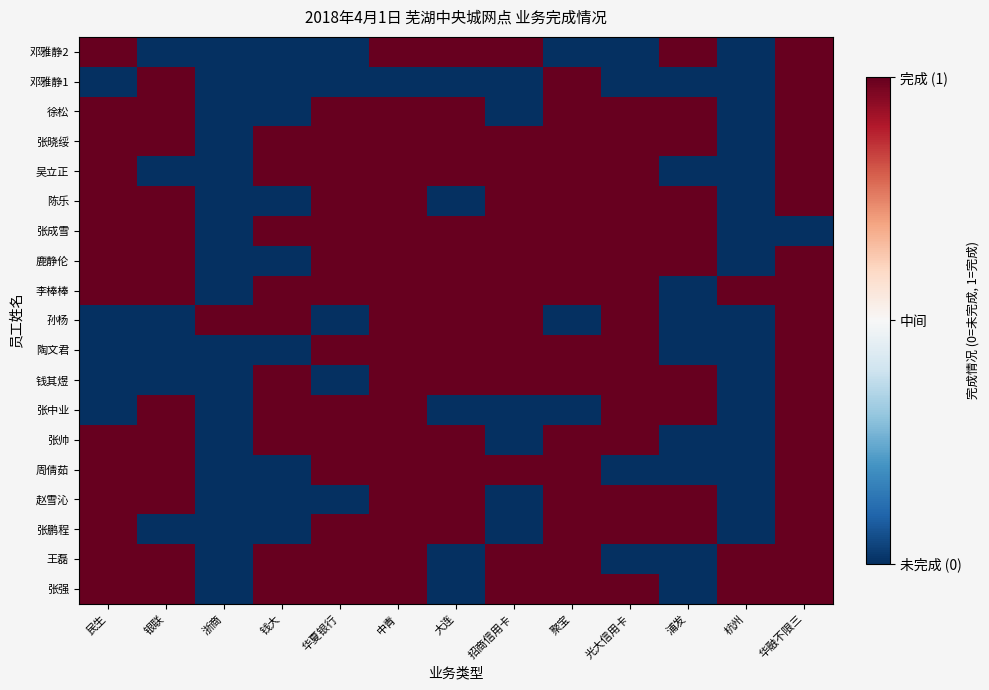

What is the total value across all series at 银联?

3.5